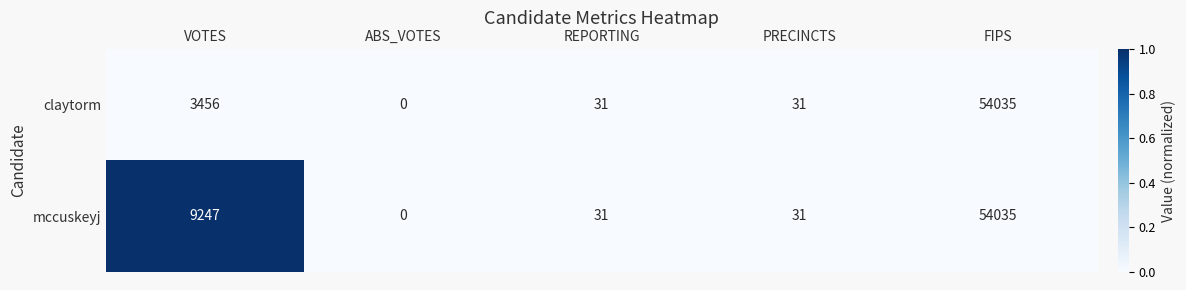

True or false: claytorm has a value of 31 at PRECINCTS.

True